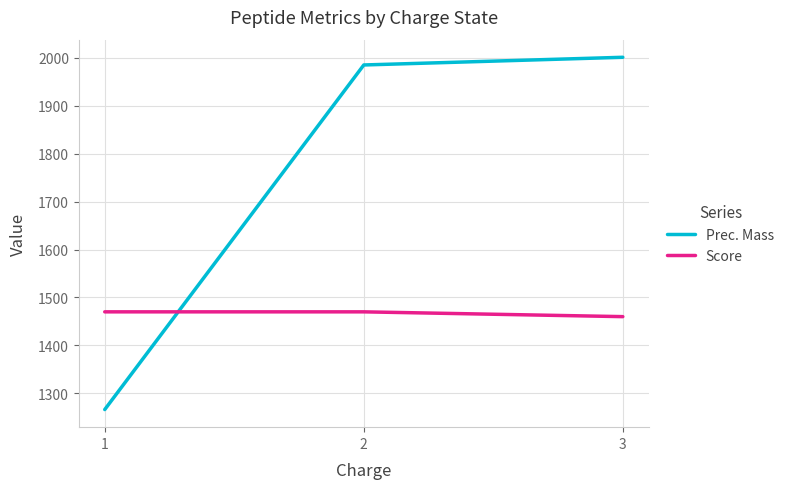

How many series are shown in this chart?

2